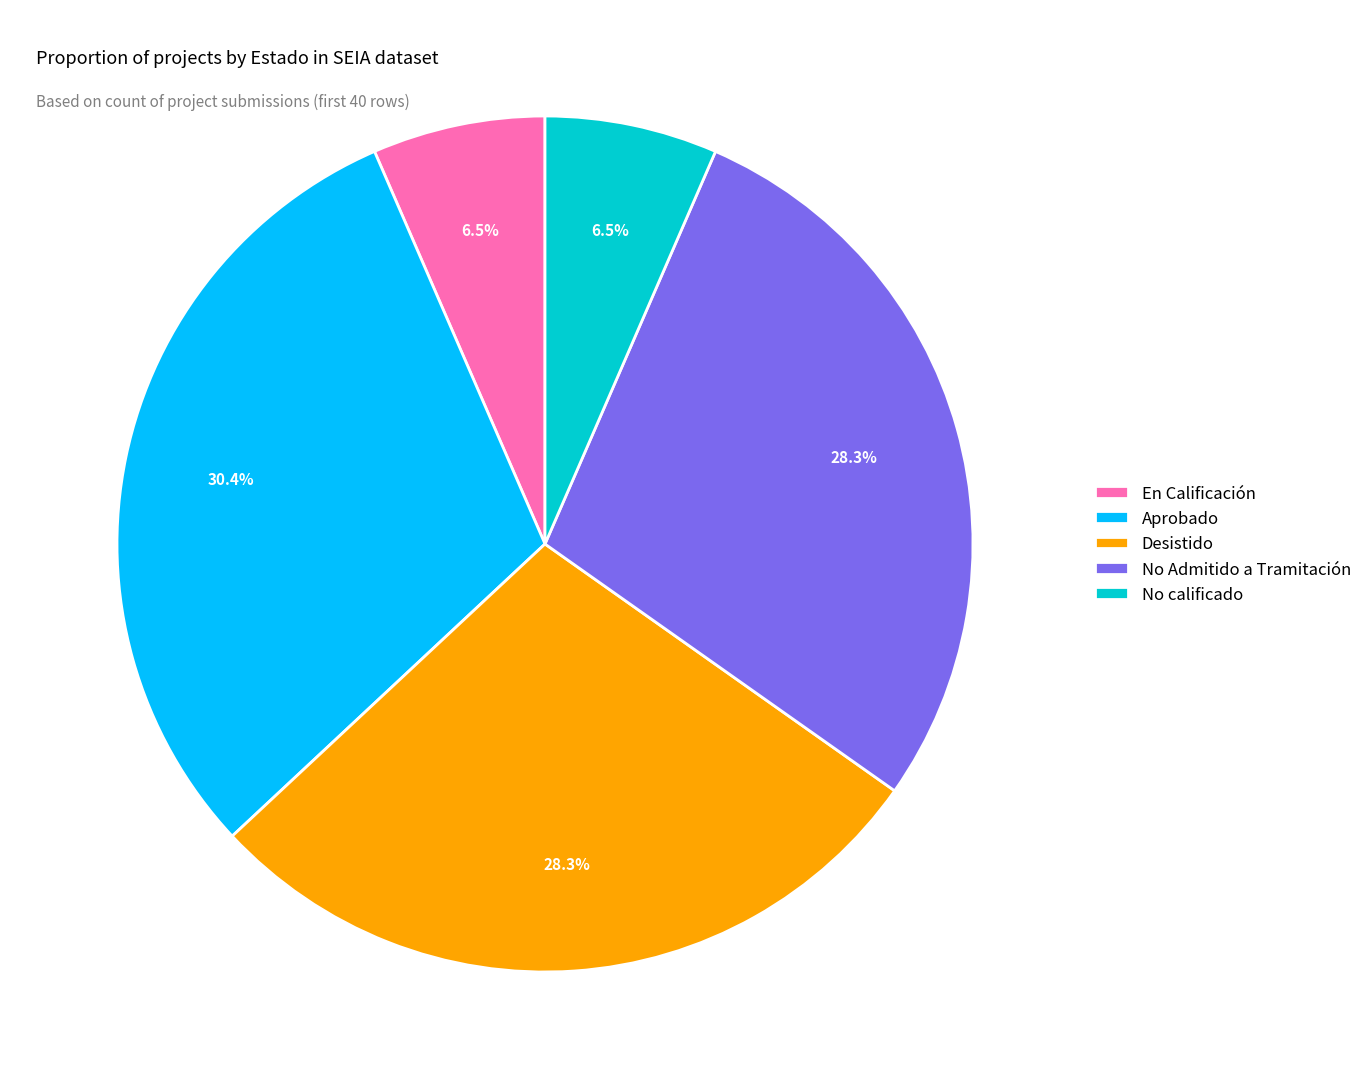

Which slice is the largest?

Aprobado